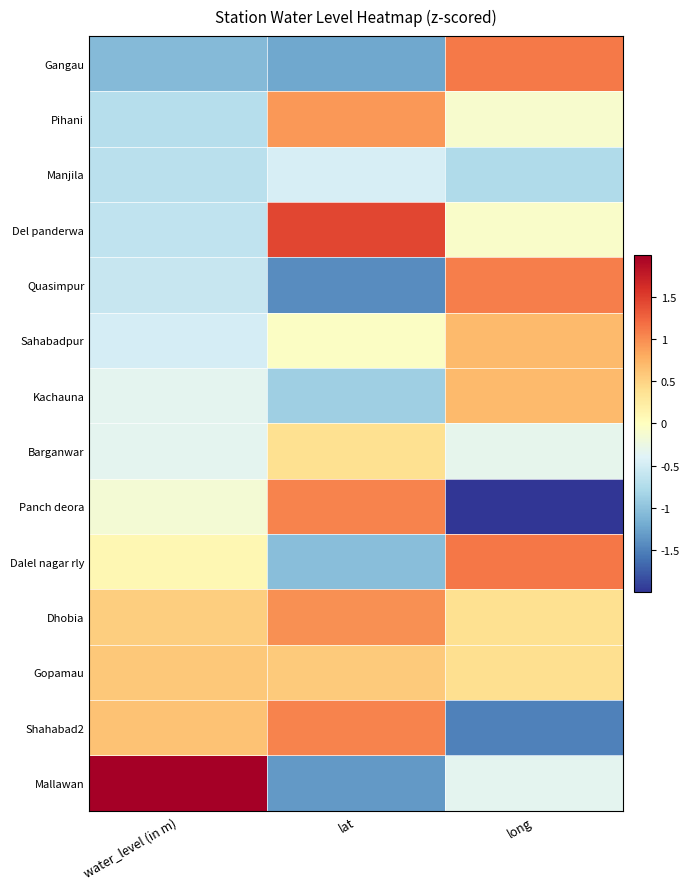

Reading left to right, what are all the values shown in this chart?

Gangau: water_level (in m)=-1.1	lat=-1.2	long=1.1
Pihani: water_level (in m)=-0.7	lat=0.9	long=-0.1
Manjila: water_level (in m)=-0.7	lat=-0.5	long=-0.8
Del panderwa: water_level (in m)=-0.6	lat=1.5	long=-0.1
Quasimpur: water_level (in m)=-0.6	lat=-1.4	long=1.1
Sahabadpur: water_level (in m)=-0.5	lat=-0.0	long=0.7
Kachauna: water_level (in m)=-0.3	lat=-0.9	long=0.7
Barganwar: water_level (in m)=-0.3	lat=0.4	long=-0.3
Panch deora: water_level (in m)=-0.1	lat=1.1	long=-2.4
Dalel nagar rly: water_level (in m)=0.1	lat=-1.0	long=1.1
Dhobia: water_level (in m)=0.5	lat=1.0	long=0.4
Gopamau: water_level (in m)=0.6	lat=0.6	long=0.4
Shahabad2: water_level (in m)=0.6	lat=1.1	long=-1.5
Mallawan: water_level (in m)=3.1	lat=-1.3	long=-0.3